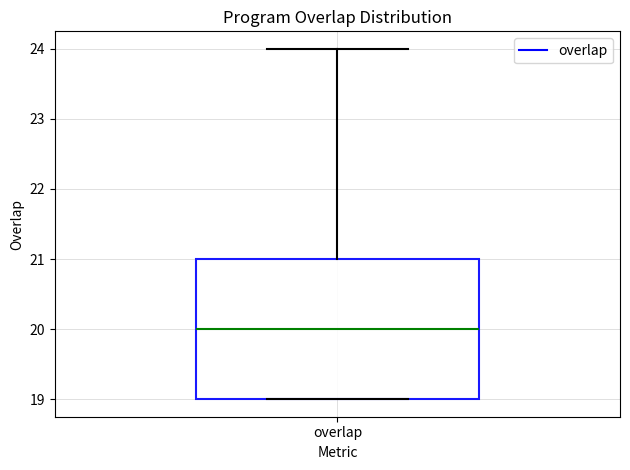

Transcribe this box plot: give where the median line is, the range the box spans, and where the two whiskers end, as read against the y-axis. The values are not printed on the chart, so give them approximately, as read against the axis.

median 20, box 19 to 21, whiskers 19 to 24